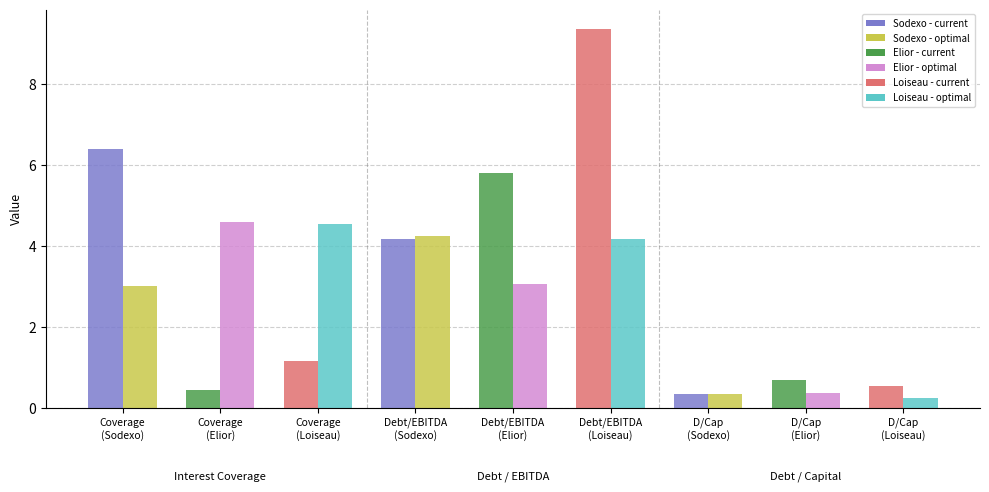

What is the spread (max minus min) of values at Coverage
(Loiseau)?

3.4